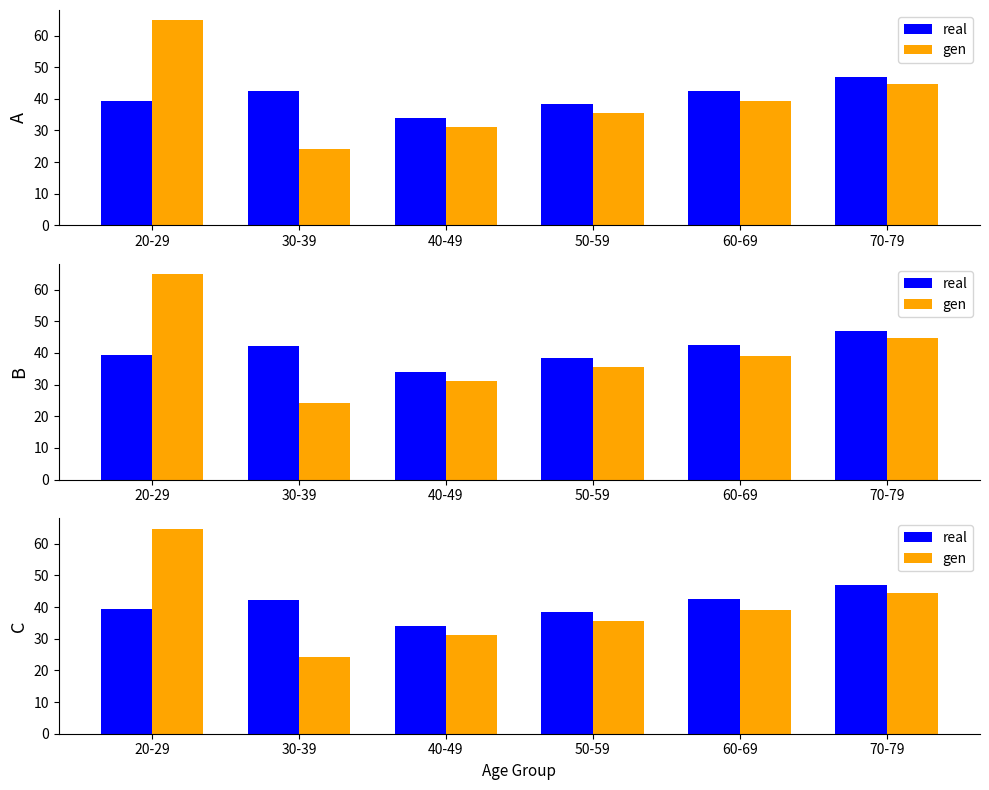

What is the label of the 4th bar from the left?

50-59